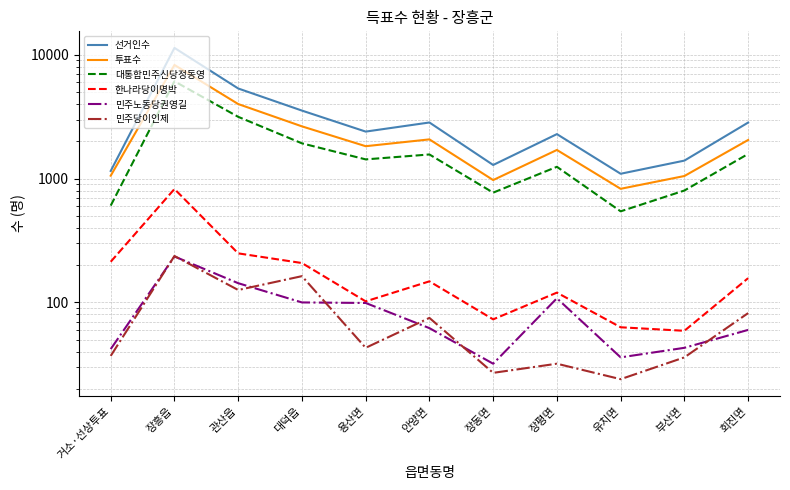

What is the difference between the maximum and second lowest values in the 민주노동당권영길 series?

199